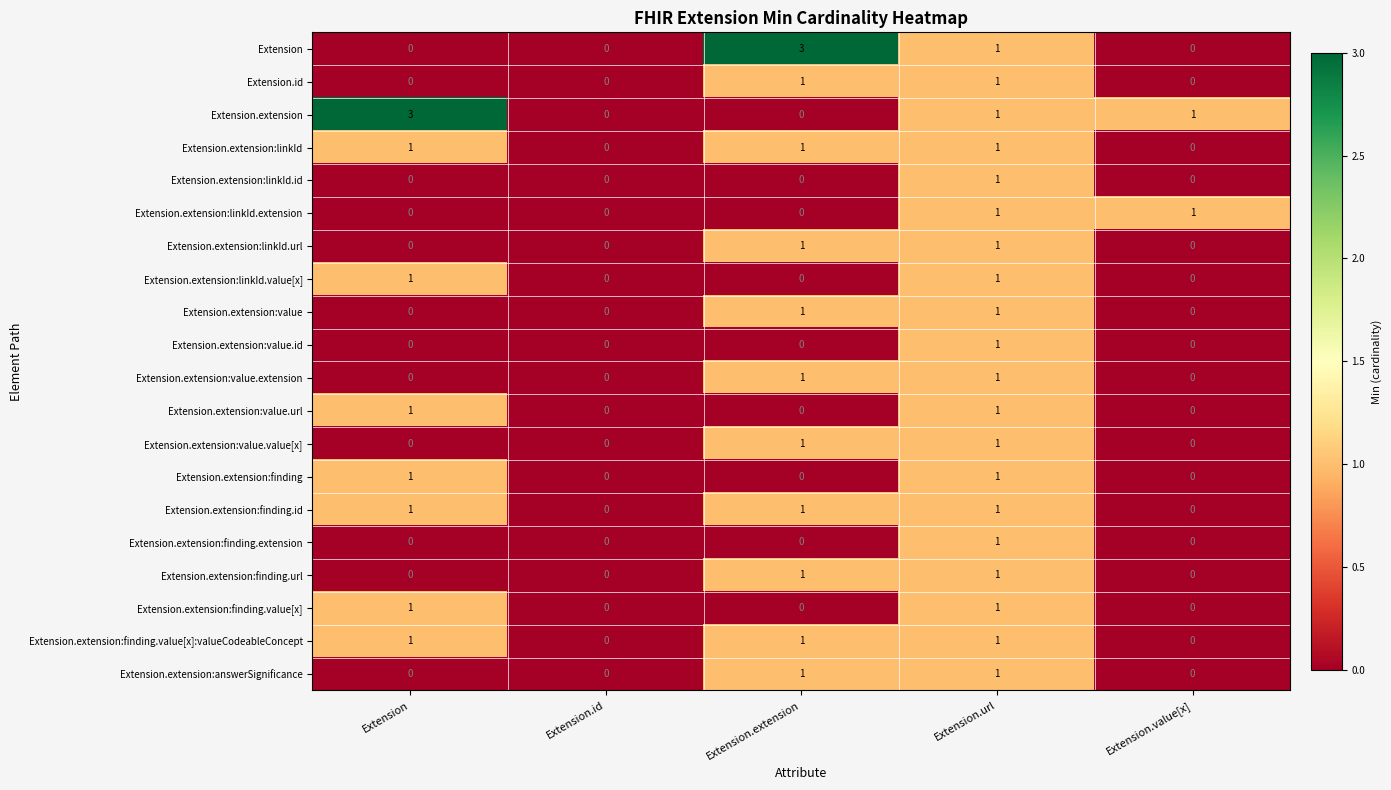

How many values in the Extension.id series exceed 0?

2